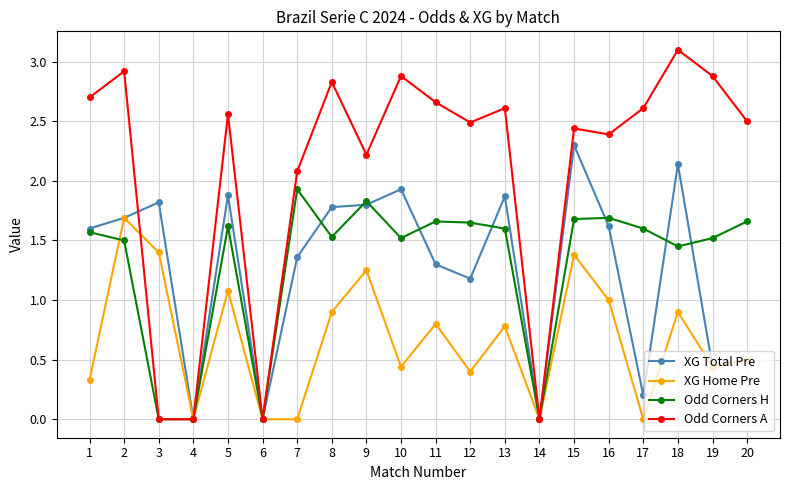

Which series changed the most between 2 and 3?

Odd Corners A